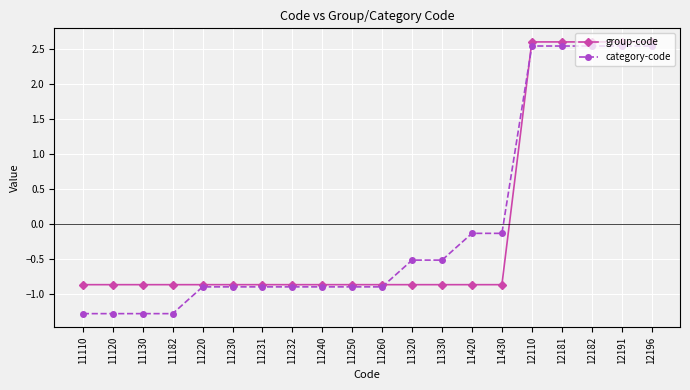

What is the maximum value shown in the chart?

2.6